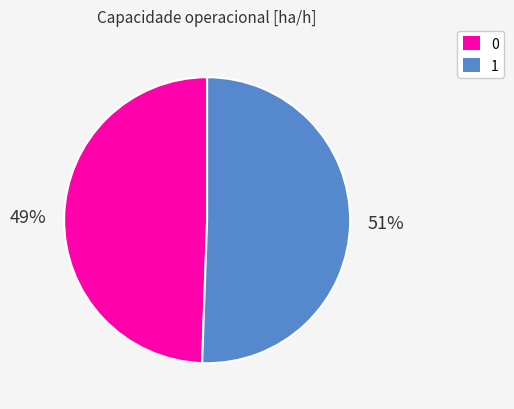

What is the largest slice in the pie chart?

1